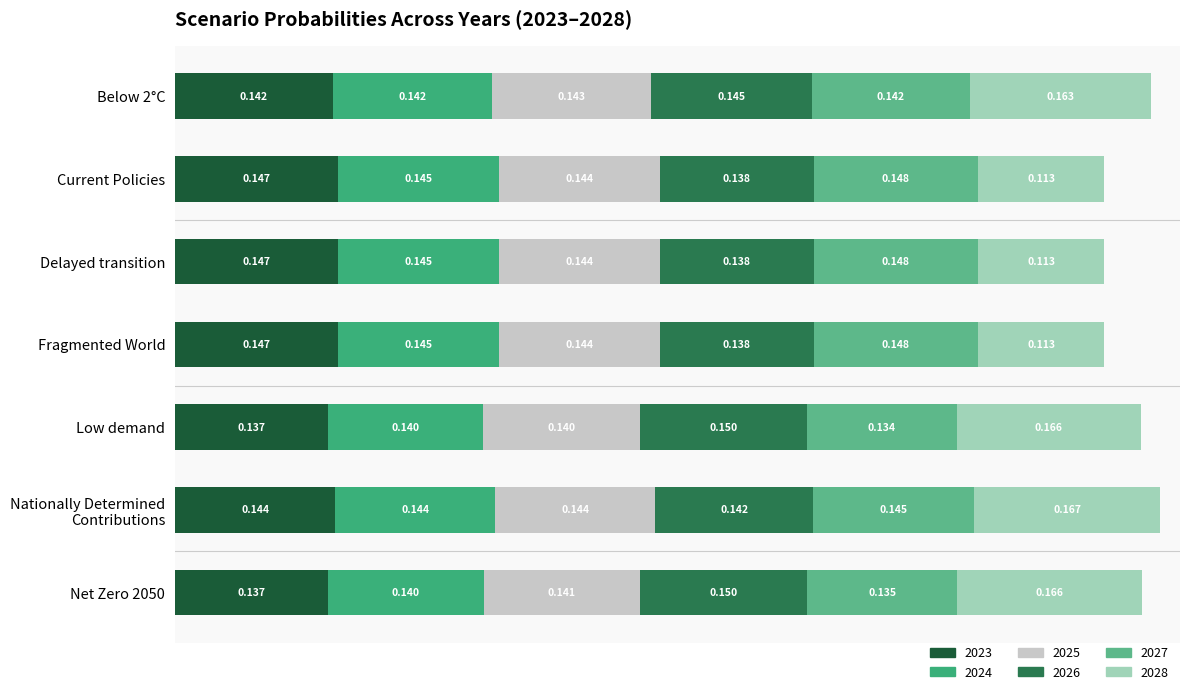

Reading right to left, list all the values displayed in this chart.

2023: 0.1	0.1	0.1	0.1	0.1	0.1	0.1
2024: 0.1	0.1	0.1	0.1	0.1	0.1	0.1
2025: 0.1	0.1	0.1	0.1	0.1	0.1	0.1
2026: 0.1	0.1	0.2	0.1	0.1	0.1	0.1
2027: 0.1	0.1	0.1	0.1	0.1	0.1	0.1
2028: 0.2	0.2	0.2	0.1	0.1	0.1	0.2